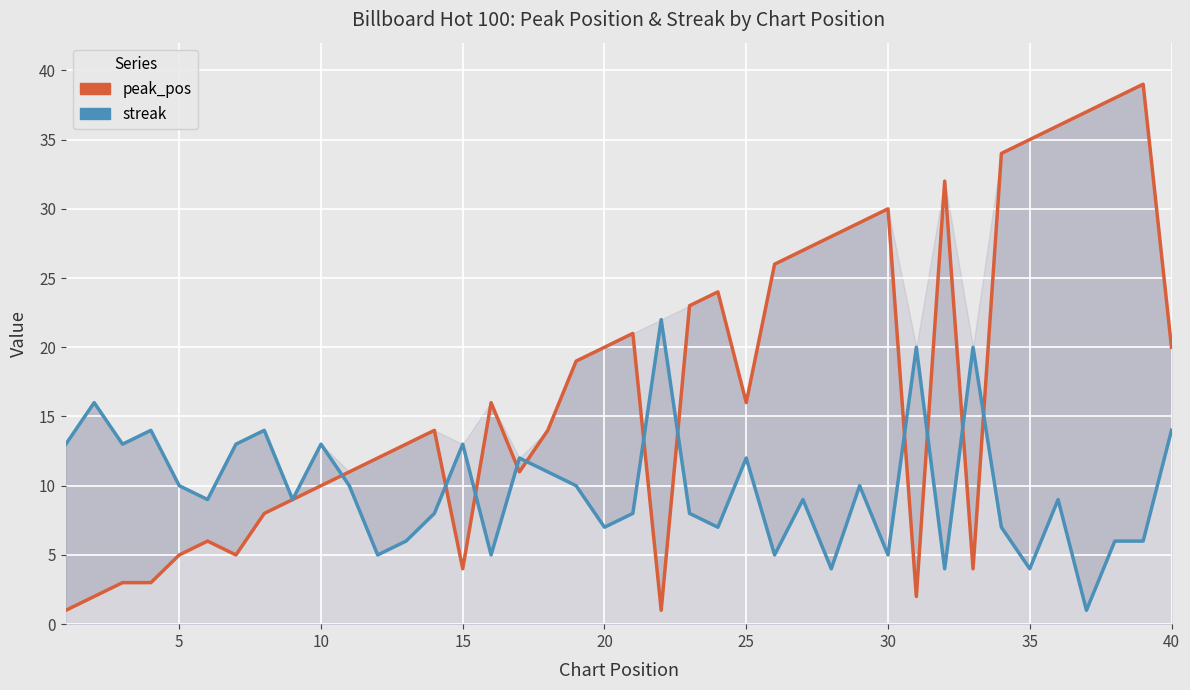

How many lines are shown in the chart?

2